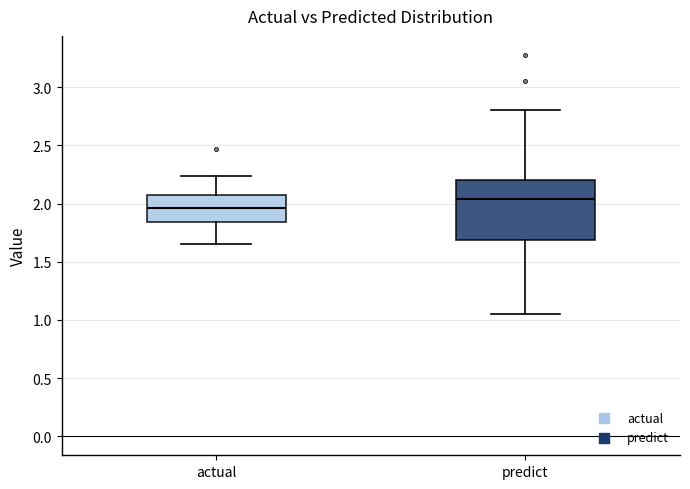

Reading left to right, transcribe this box plot: for each box, give where its median line is, the range the box spans, and where its two whiskers end, as read against the y-axis. The values are not printed on the chart, so give them approximately, as read against the axis.

actual: median 1.95, box 1.85 to 2.10, whiskers 1.65 to 2.25
predict: median 2.05, box 1.70 to 2.20, whiskers 1.05 to 2.80